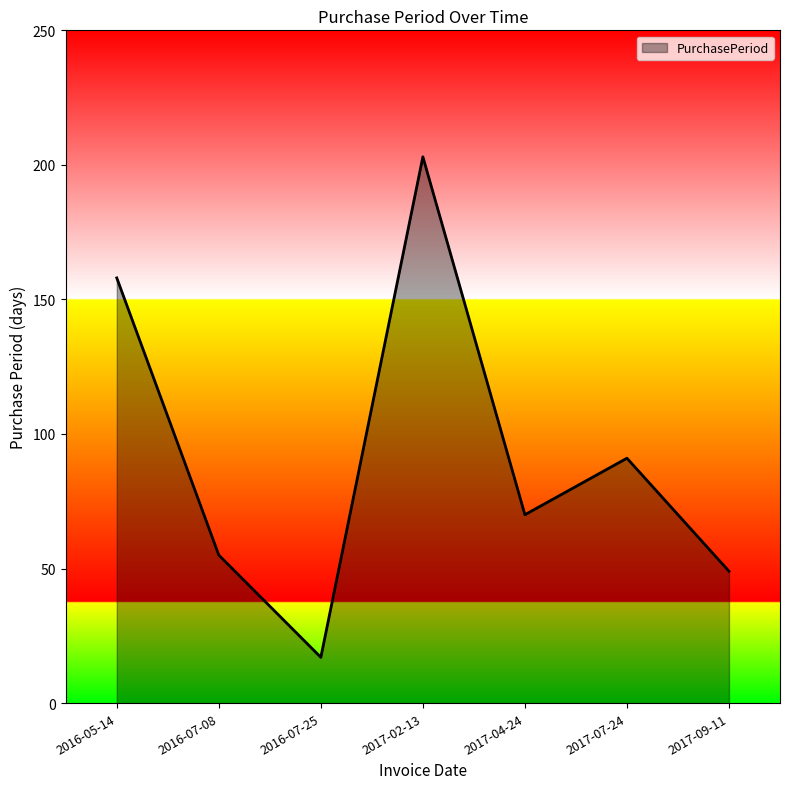

What is the sum of the values at 2017-09-11 and 2017-04-24?

119